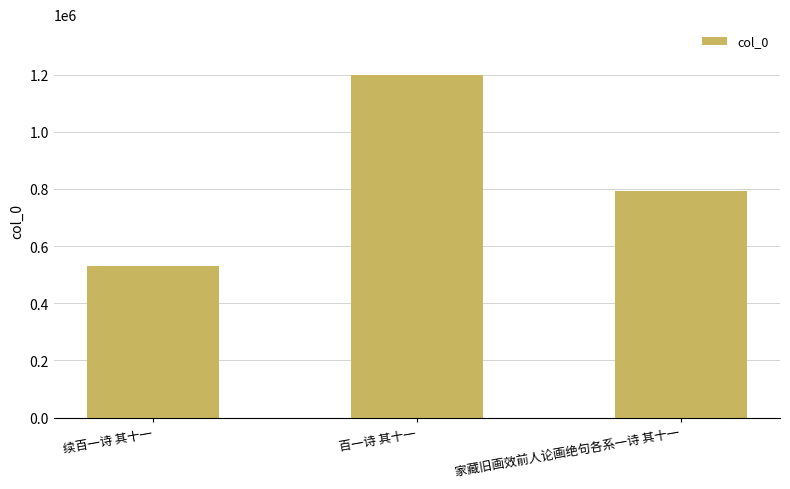

Rank the categories by value from lowest to highest.

续百一诗 其十一, 家藏旧画效前人论画绝句各系一诗 其十一, 百一诗 其十一